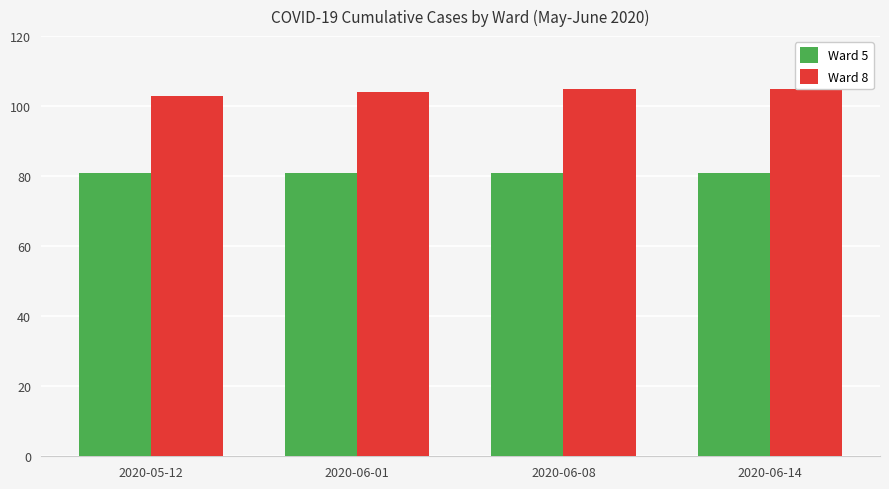

True or false: Ward 5 has a value of 117 at 2020-06-14.

False